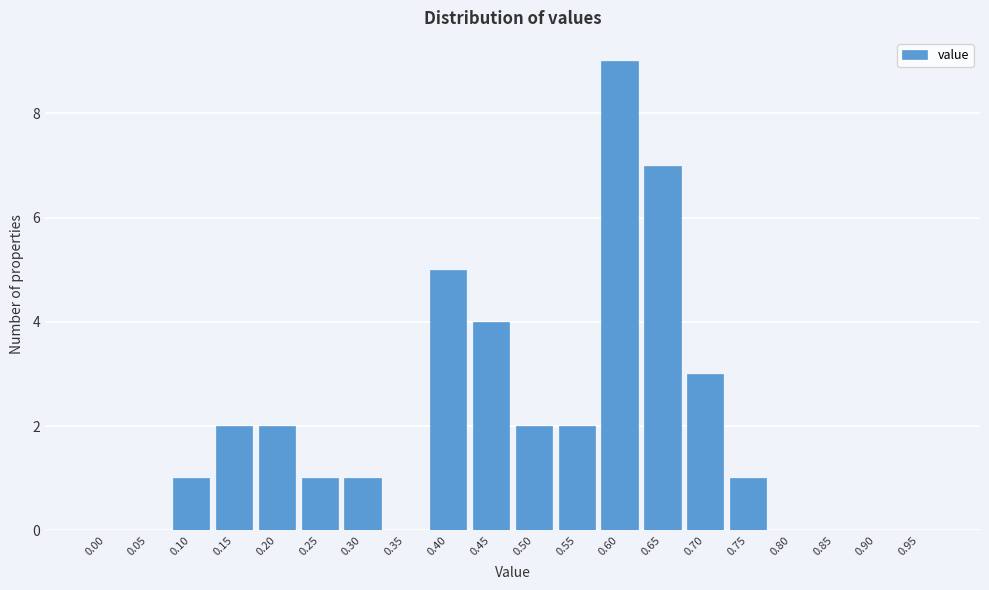

Reading left to right, transcribe all the data shown in this chart.

0.00=0	0.05=0	0.10=1	0.15=2	0.20=2	0.25=1	0.30=1	0.35=0	0.40=5	0.45=4	0.50=2	0.55=2	0.60=9	0.65=7	0.70=3	0.75=1	0.80=0	0.85=0	0.90=0	0.95=0